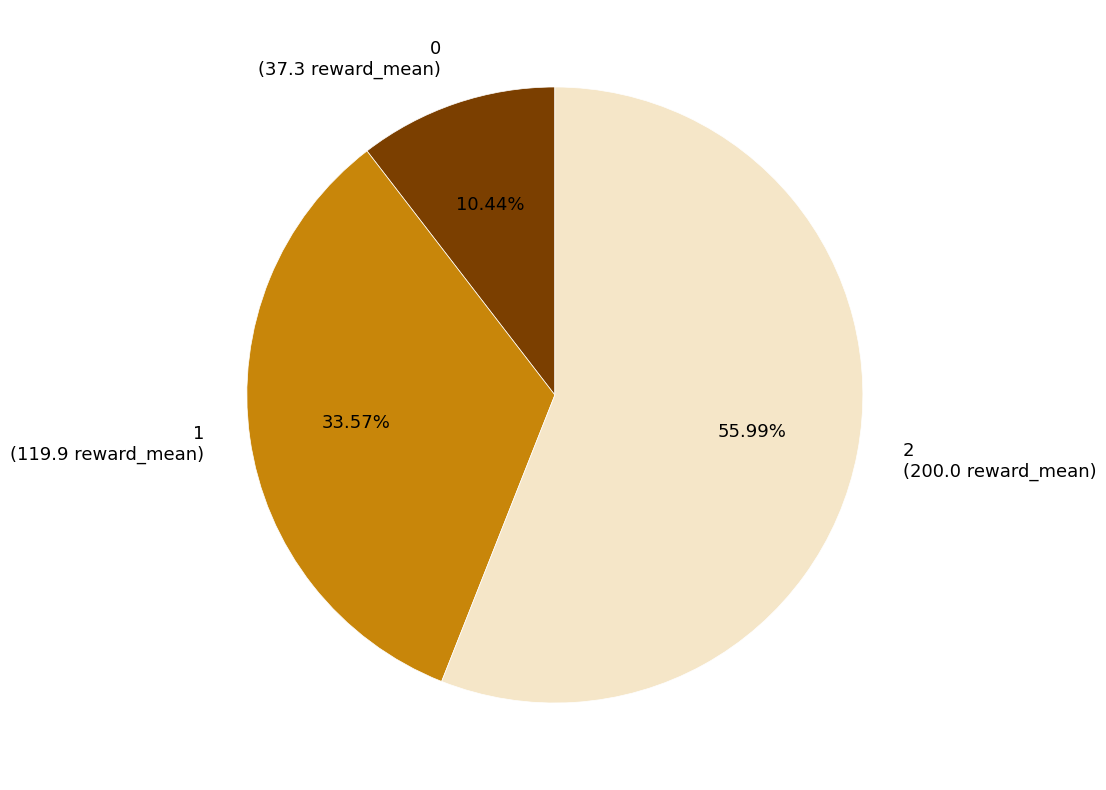

Is it true that 2 is 56% of the pie?

True